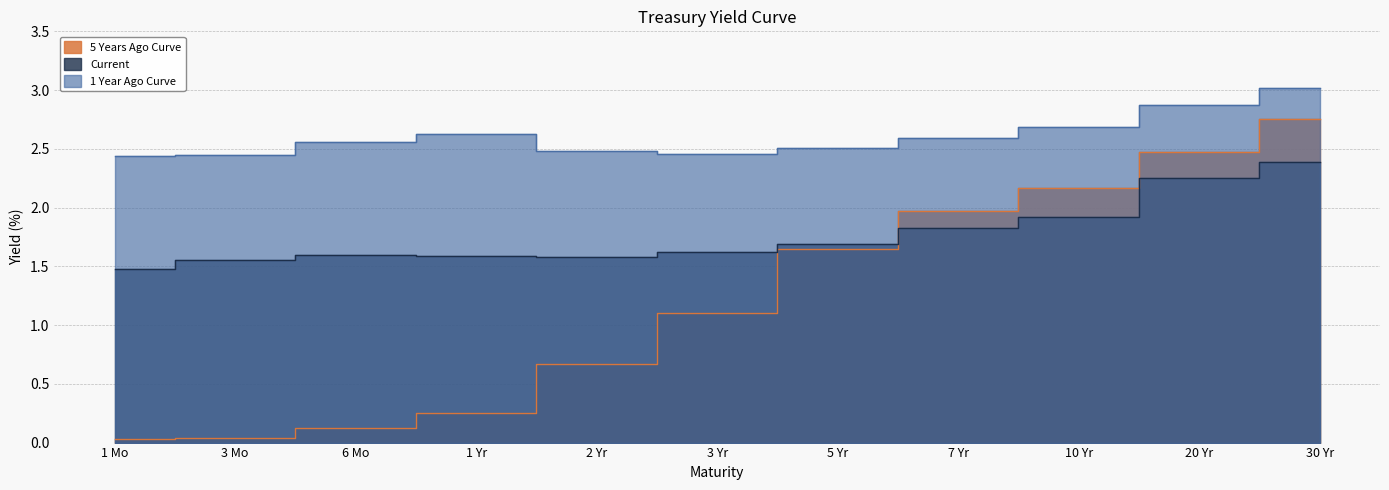

What is the label of the 10th point from the left?

20 Yr